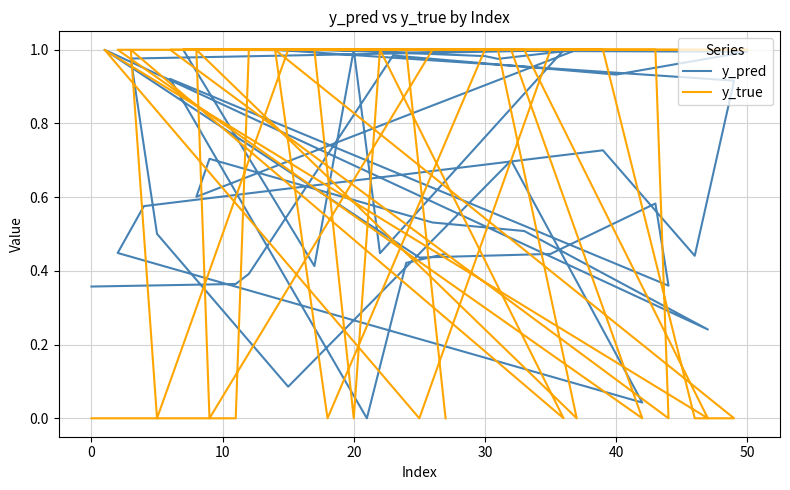

How many times do y_pred and y_true cross each other?

24